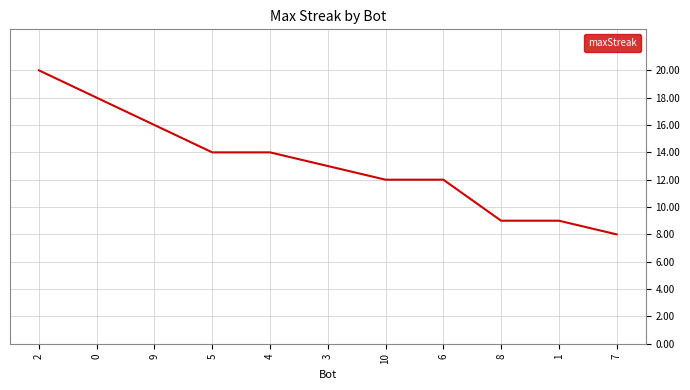

What position from the right is 4?

7